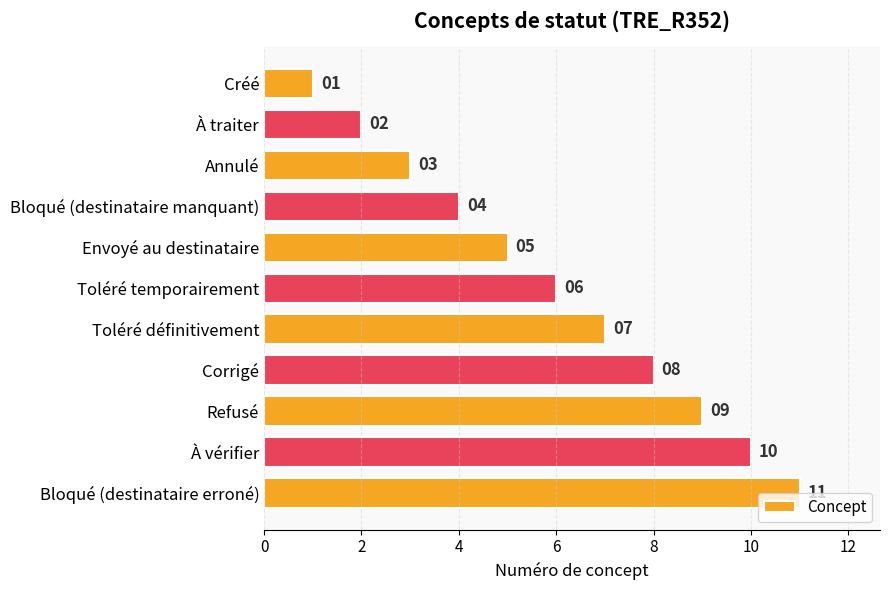

True or false: the data shows 6 at Bloqué (destinataire manquant).

False